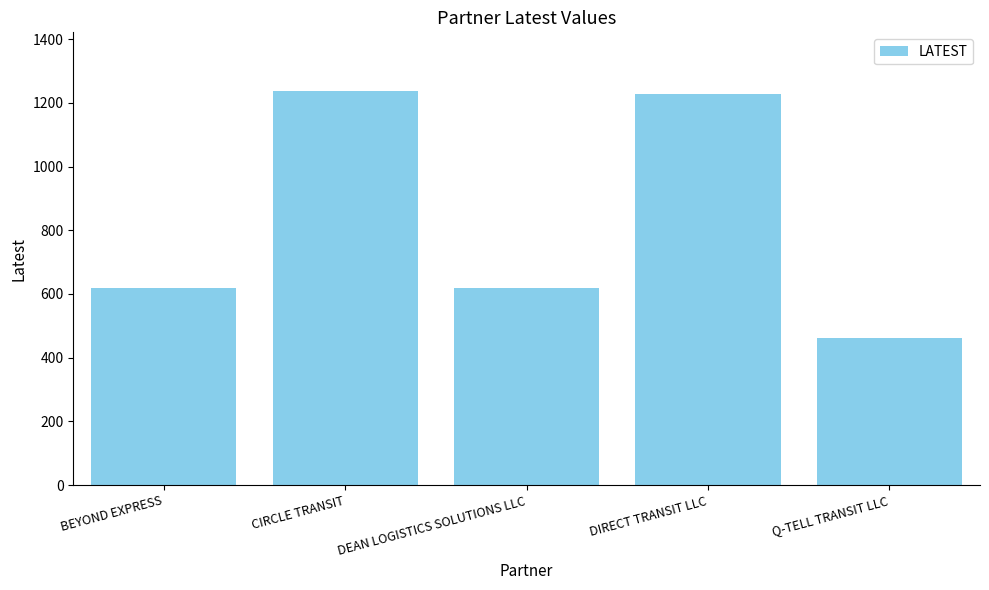

What is the label of the 5th bar from the left?

Q-TELL TRANSIT LLC